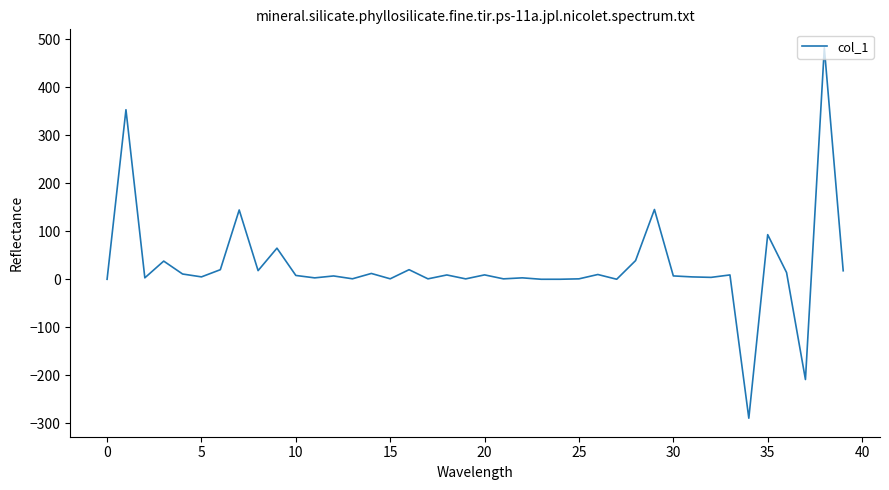

True or false: the data has more than 2 interior local peaks.

True